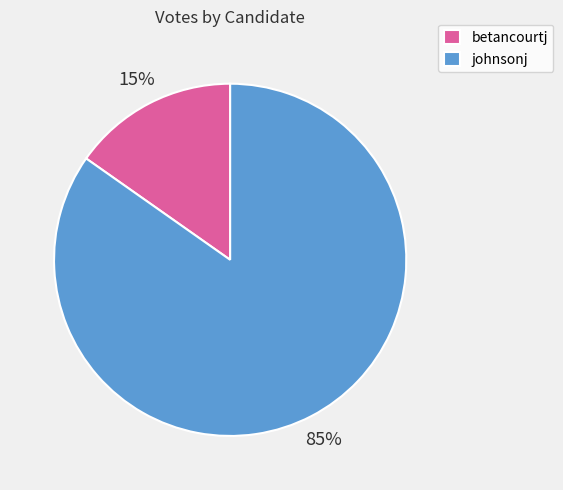

Which has a higher value, johnsonj or betancourtj?

johnsonj